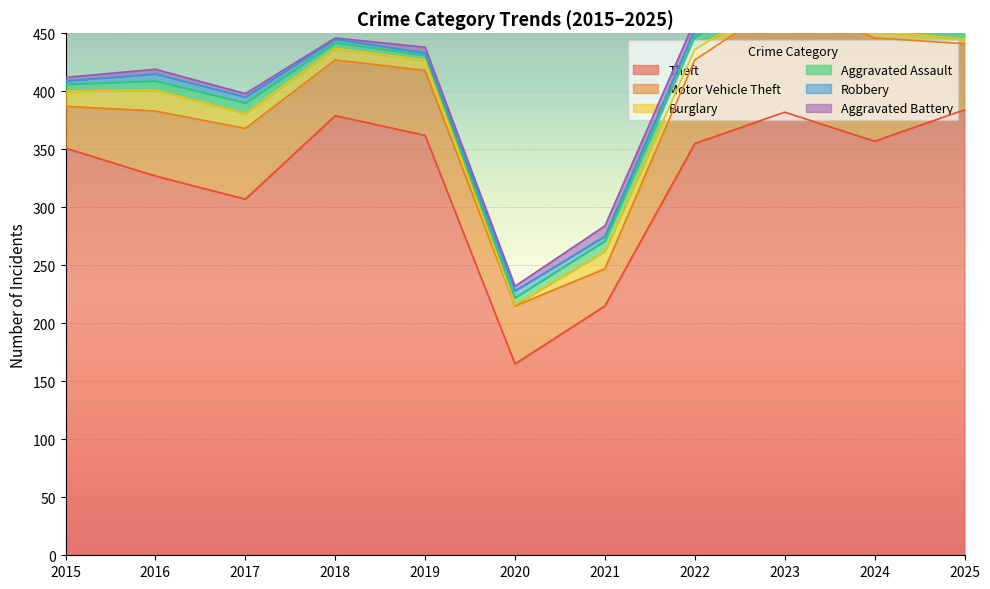

What is the average value of the Motor Vehicle Theft series?

59